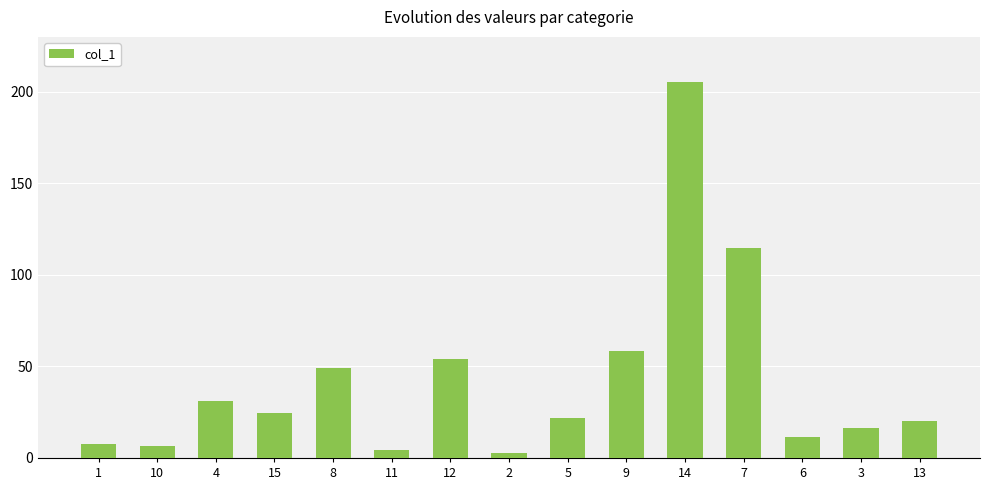

The value at 7 is 77.7. True or false?

False